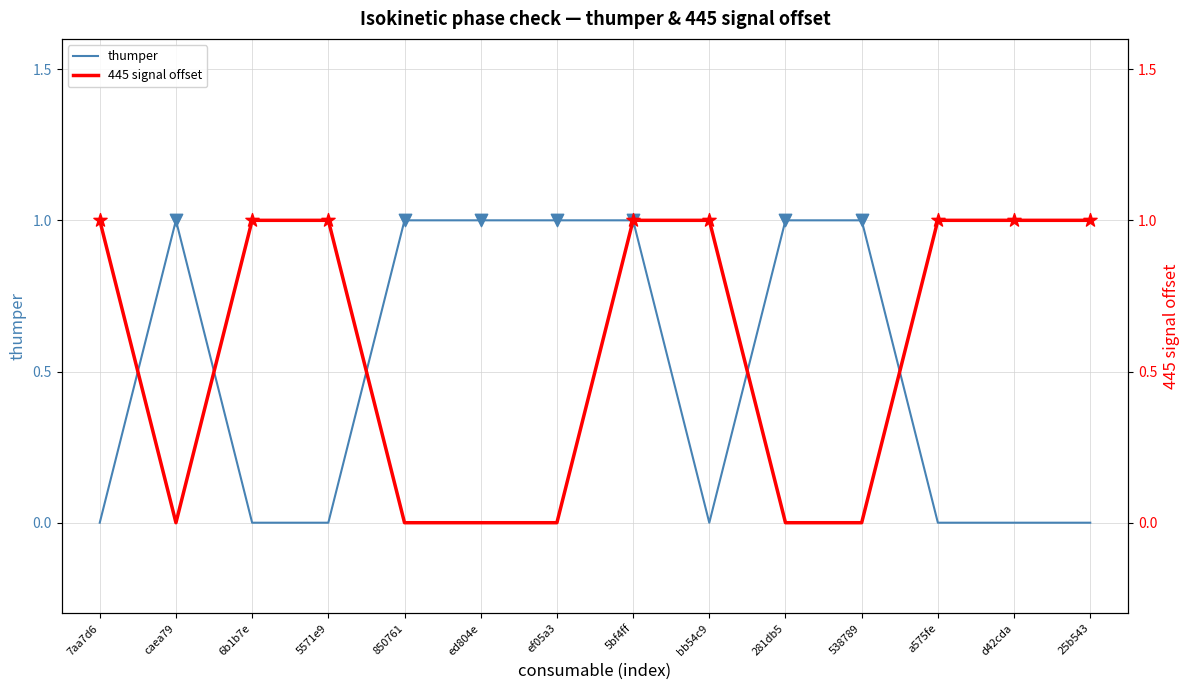

Is the value of 445 signal offset at 25b543 greater than the value of thumper at 281db5?

No